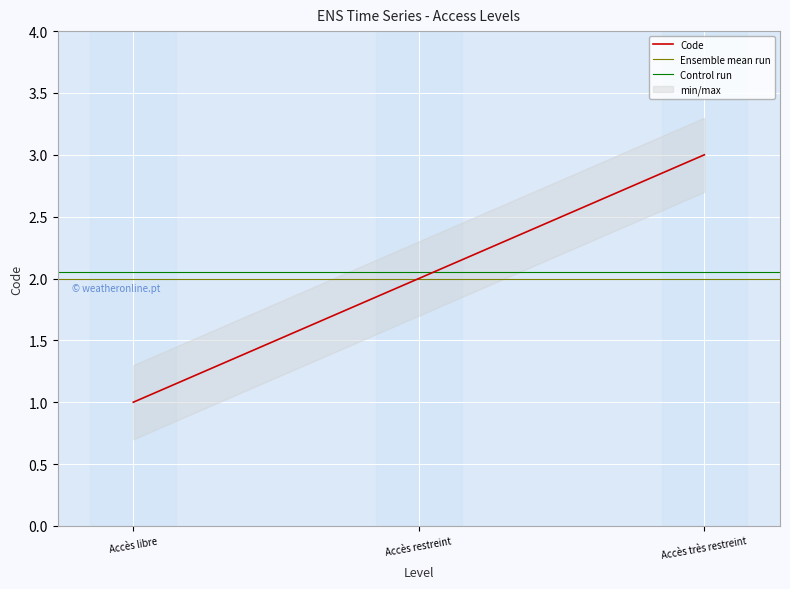

Count the number of values greater than 2.

1